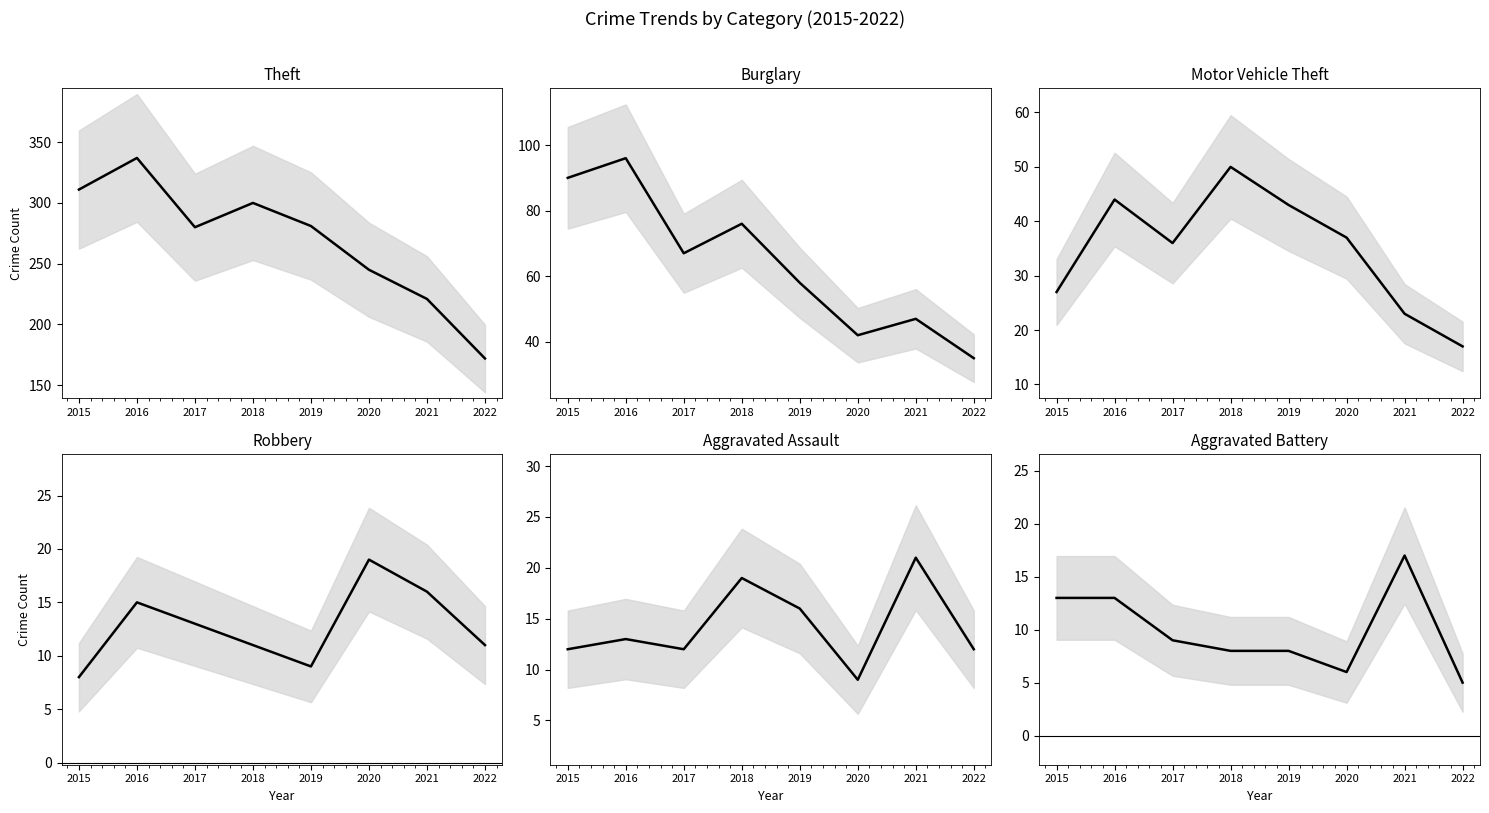

At how many categories does at least one series exceed 159?

8